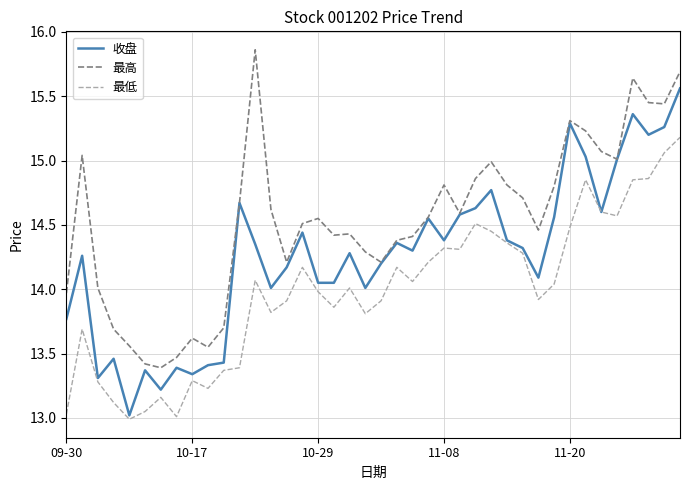

True or false: 最高 and 最低 intersect in this chart.

False